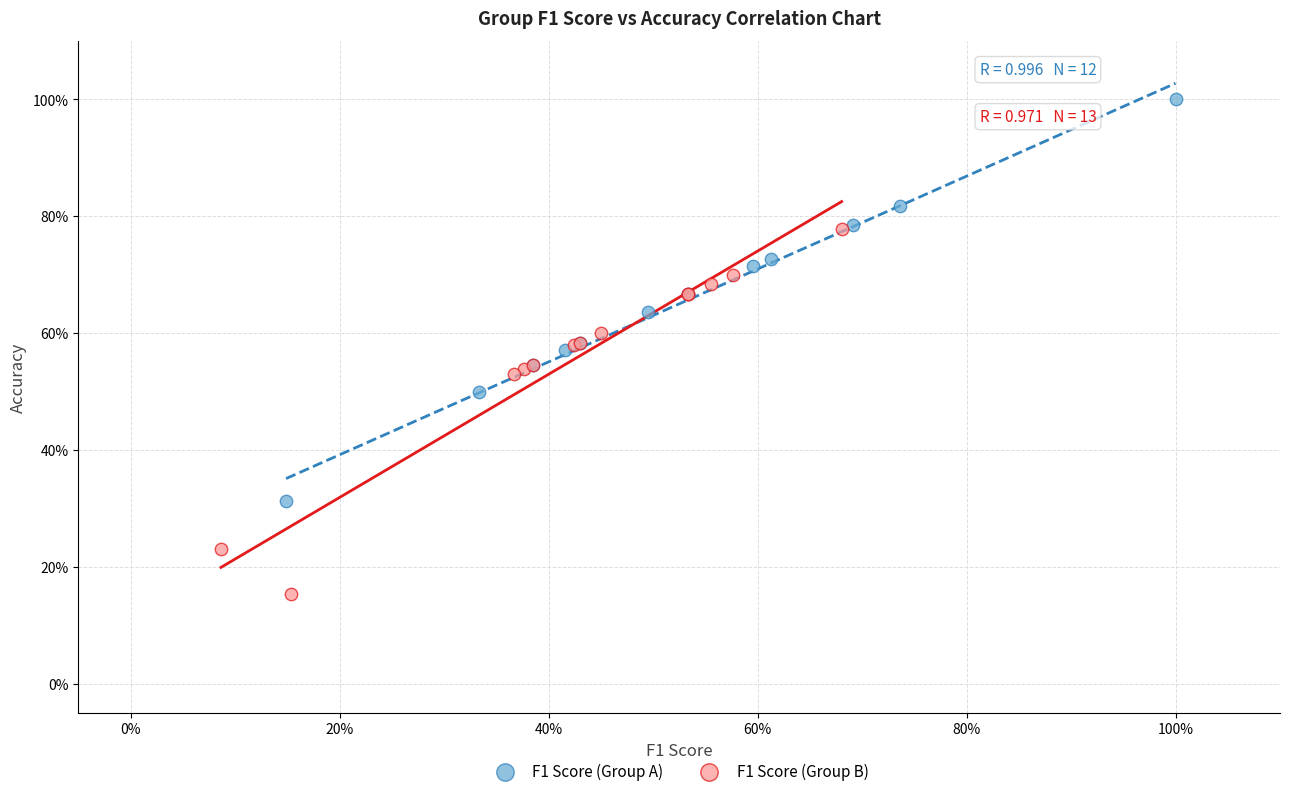

What are all the series names shown in the legend?

F1 Score (Group A), F1 Score (Group B)